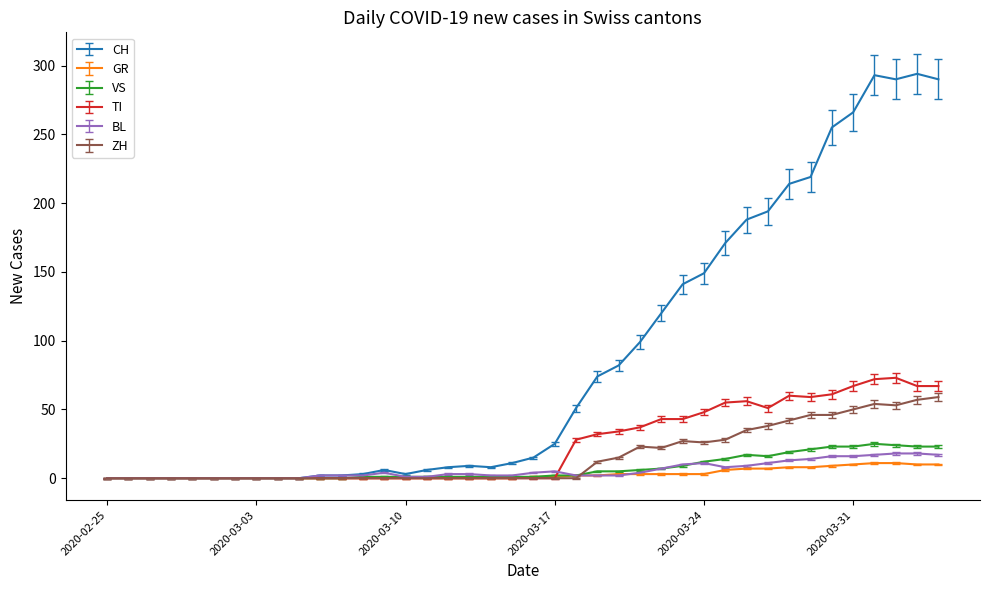

What is the maximum value shown in the chart?

294